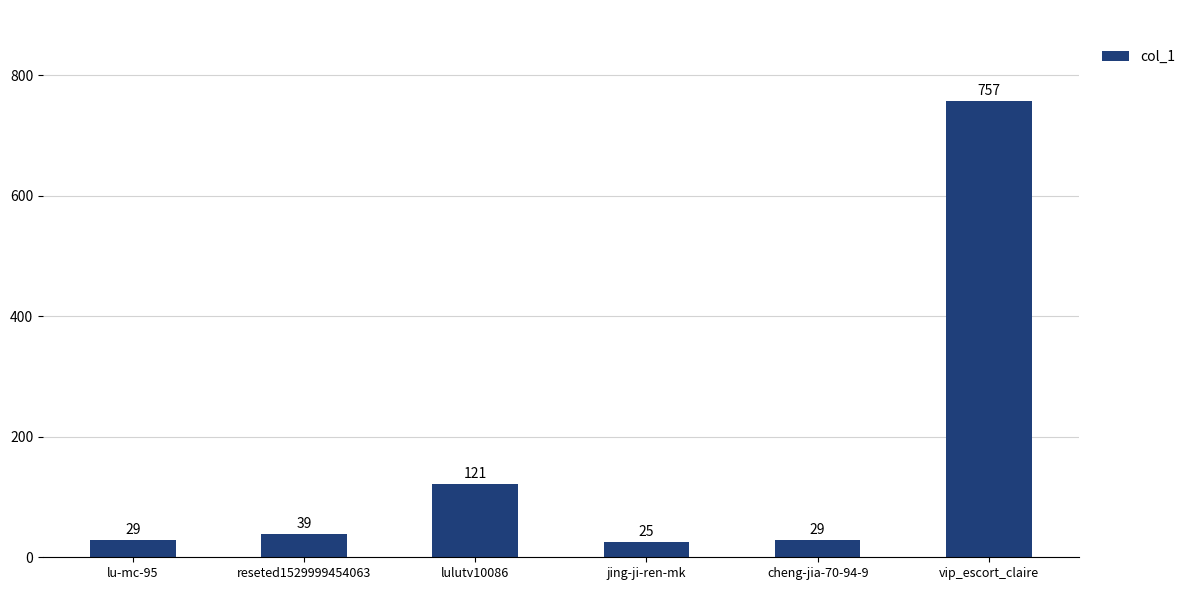

What is the difference between the maximum and minimum values?

732